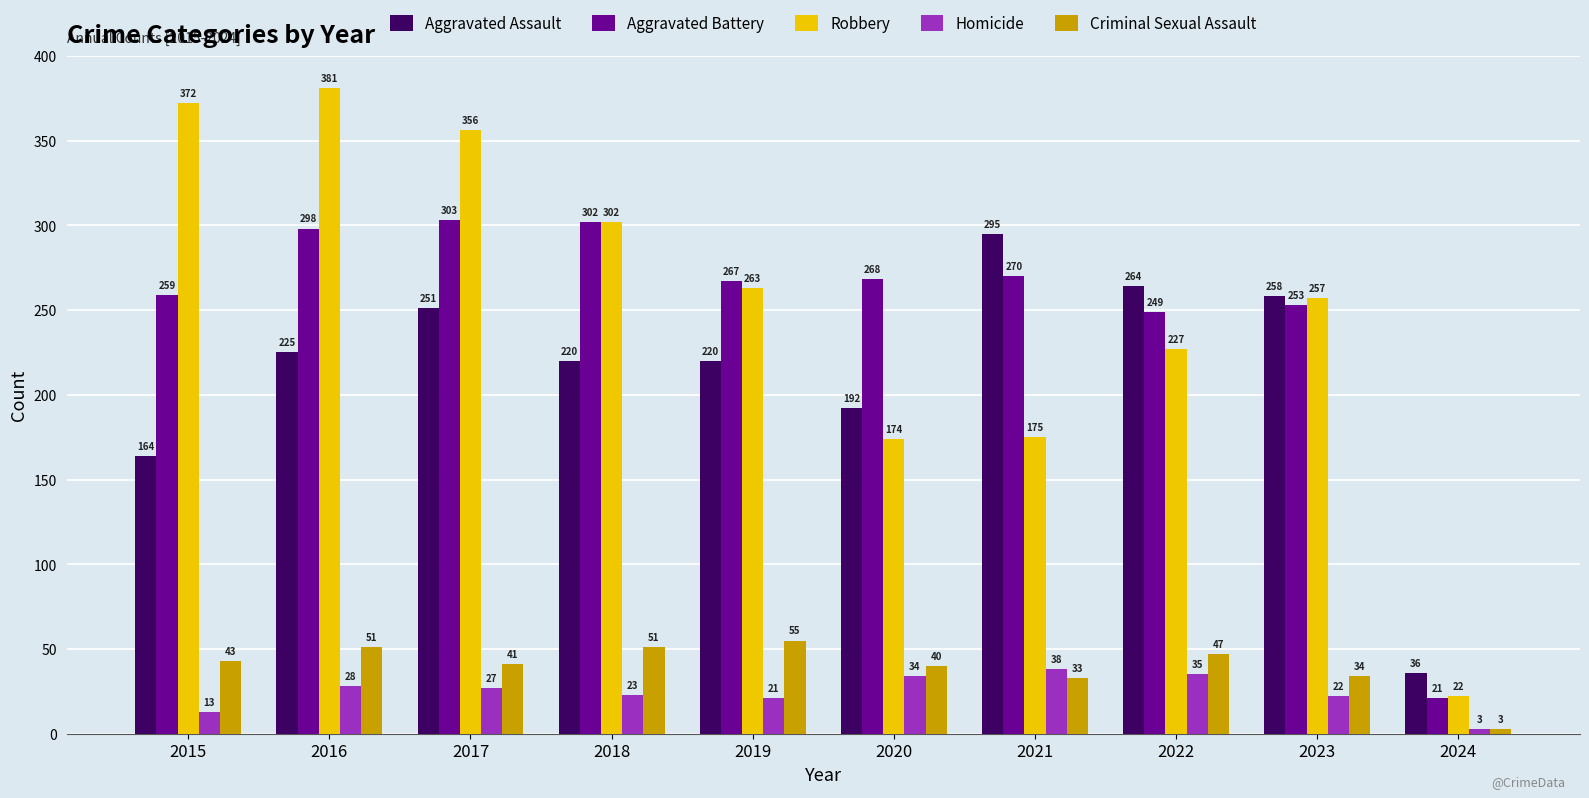

What is the average value of the Robbery series?

253